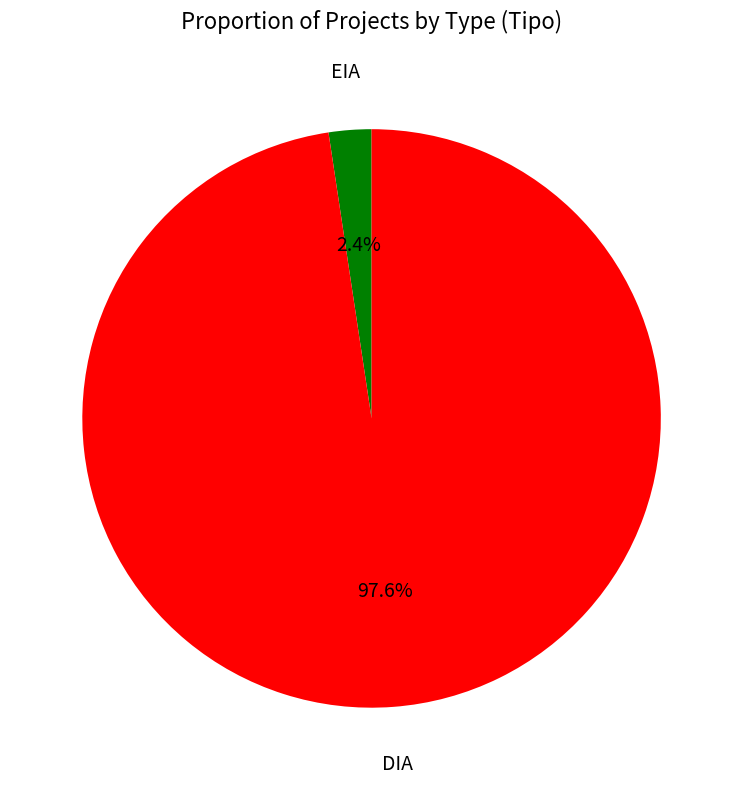

To the nearest percent, what is the difference between the EIA and DIA slice percentages?

95%